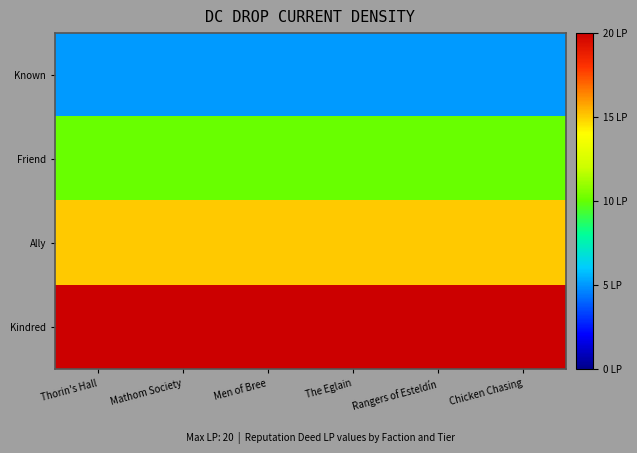

At which category is the sum across all series the highest?

Thorin's Hall